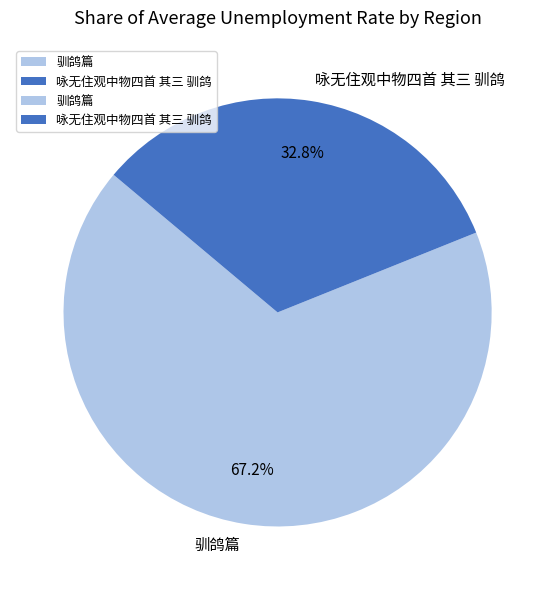

Is 驯鸽篇 the majority of the pie?

Yes